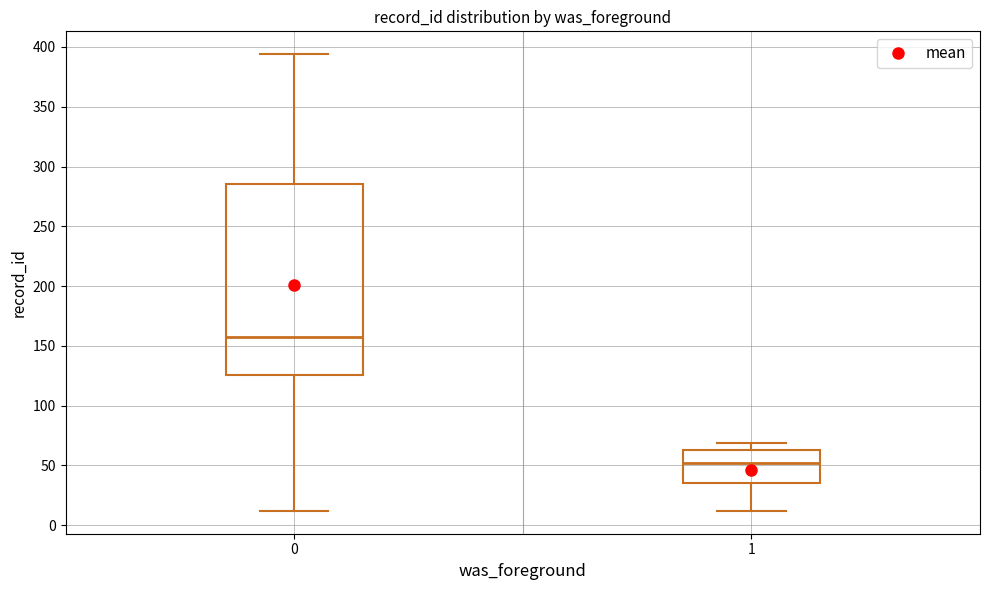

Which box's median line is the lowest?

1